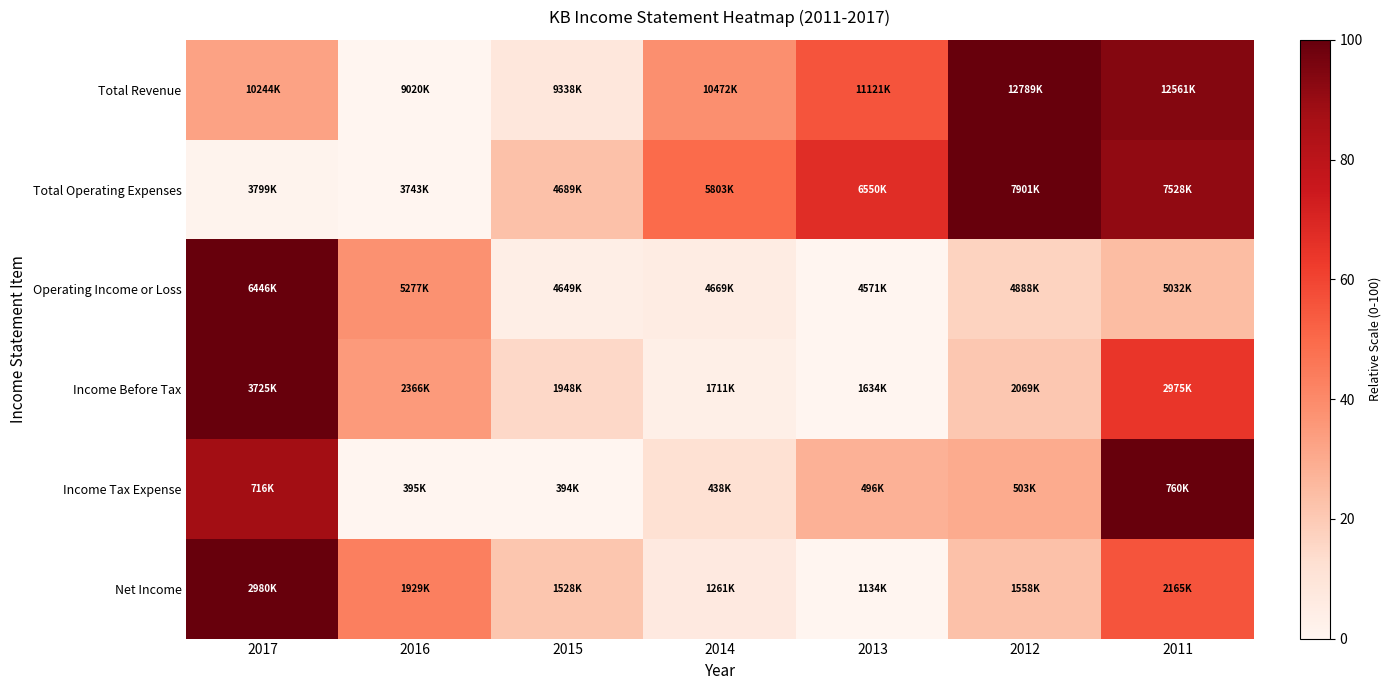

Reading left to right, extract all data points from this chart.

Total Revenue: 2017=32.5	2016=0.0	2015=8.4	2014=38.5	2013=55.8	2012=100.0	2011=93.9
Total Operating Expenses: 2017=1.3	2016=0.0	2015=22.8	2014=49.5	2013=67.5	2012=100.0	2011=91.0
Operating Income or Loss: 2017=100.0	2016=37.6	2015=4.2	2014=5.2	2013=0.0	2012=16.9	2011=24.6
Income Before Tax: 2017=100.0	2016=35.0	2015=15.0	2014=3.7	2013=0.0	2012=20.8	2011=64.1
Income Tax Expense: 2017=87.8	2016=0.2	2015=0.0	2014=12.0	2013=28.0	2012=29.7	2011=100.0
Net Income: 2017=100.0	2016=43.1	2015=21.3	2014=6.8	2013=0.0	2012=22.9	2011=55.8